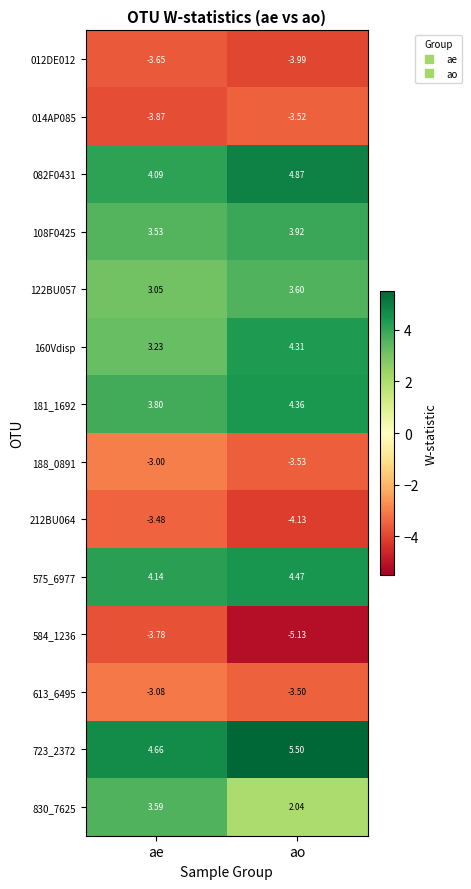

At how many categories does at least one series exceed 0?

2